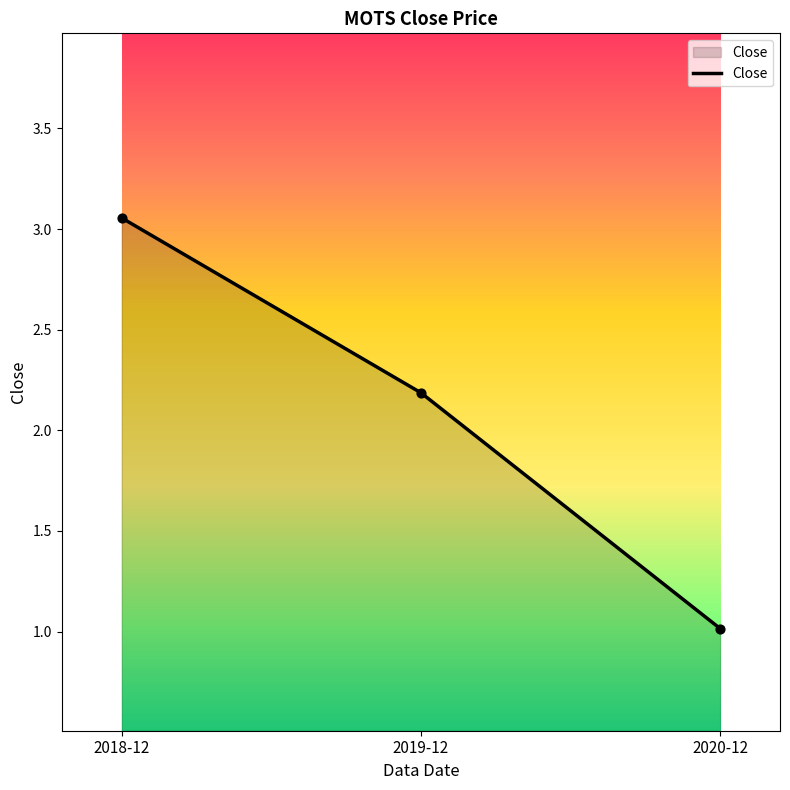

What is the change in value from 2019-12 to 2020-12?

-1.2